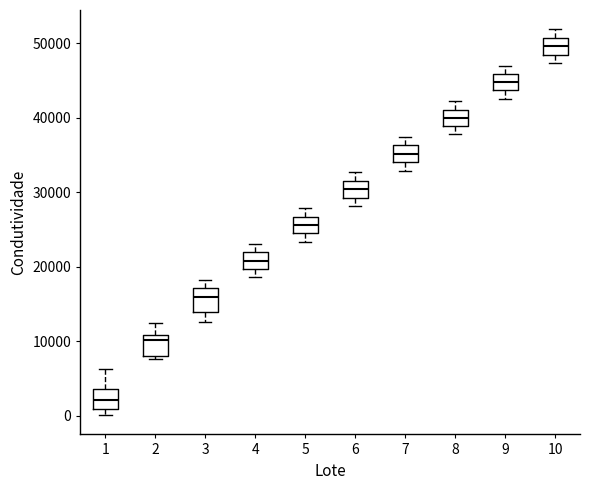

Which box has the highest median line?

10